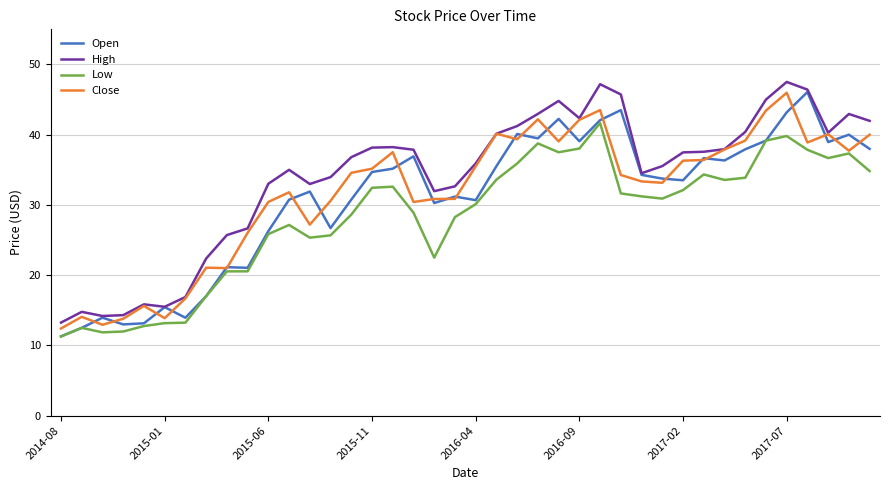

How many lines are shown in the chart?

4